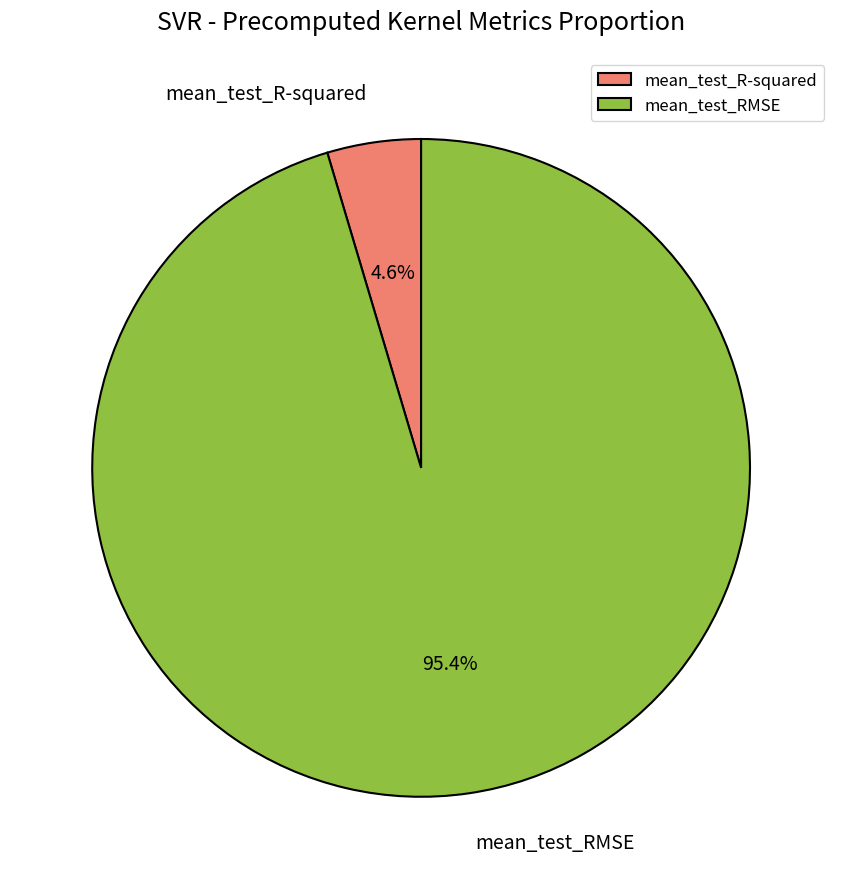

What percentage is NOT represented by mean_test_R-squared?

95.4%